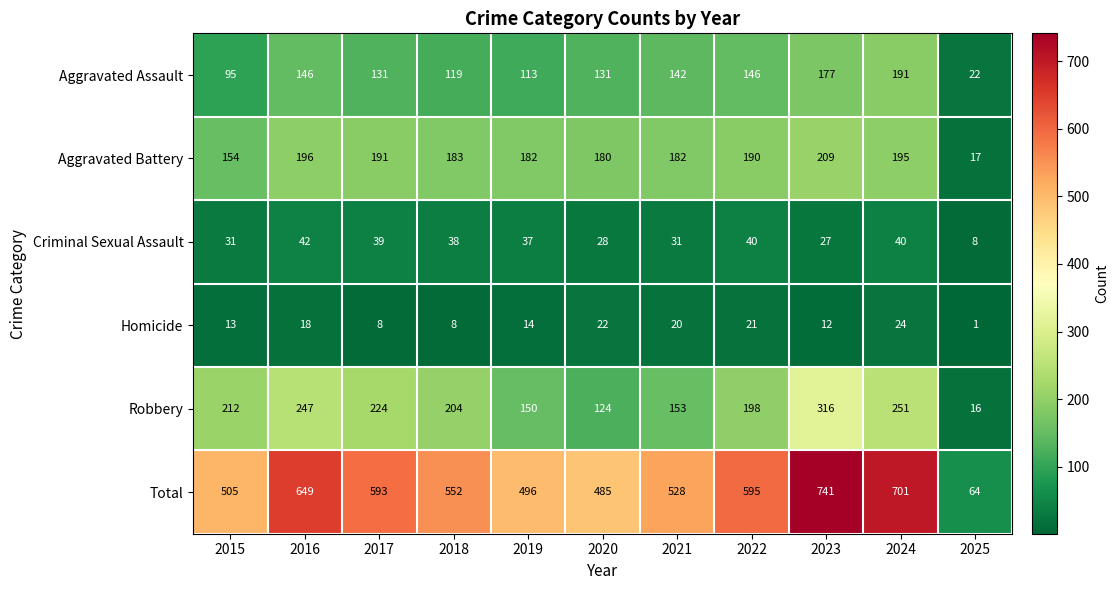

At which label does Total first exceed 552?

2016